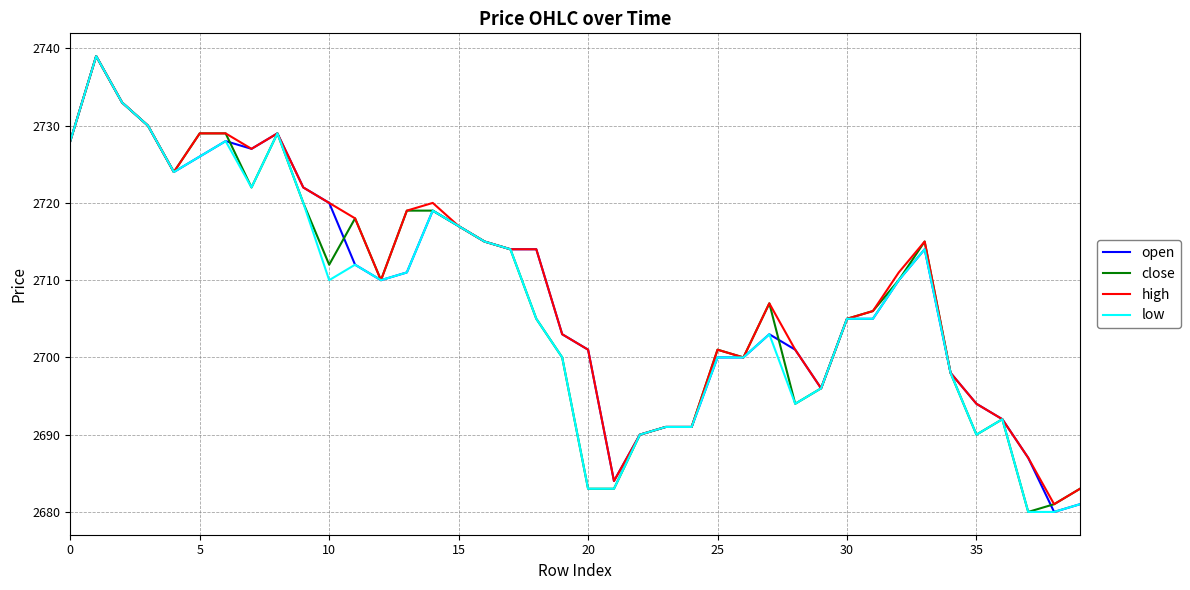

What are all the series names shown in the legend?

open, close, high, low